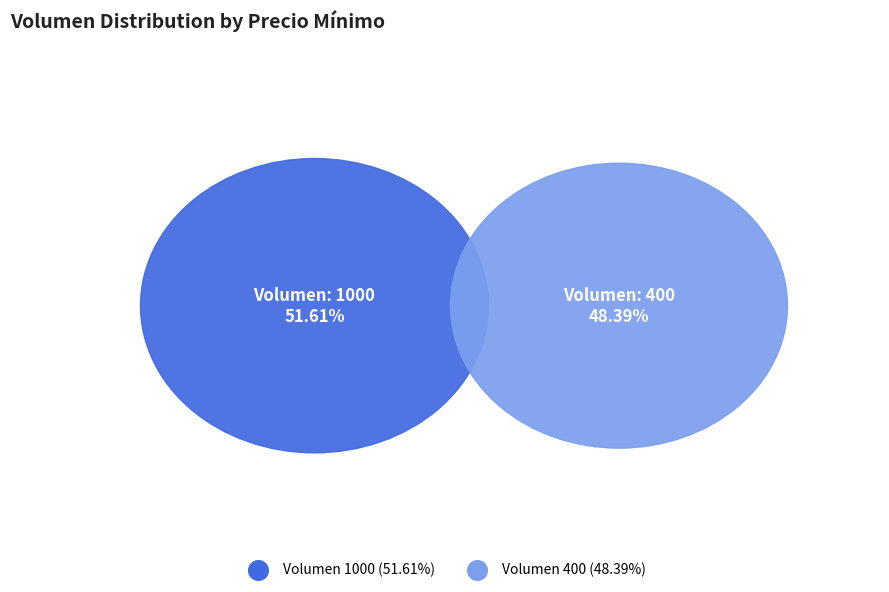

What percentage is the 400 slice, to the nearest percent?

48%